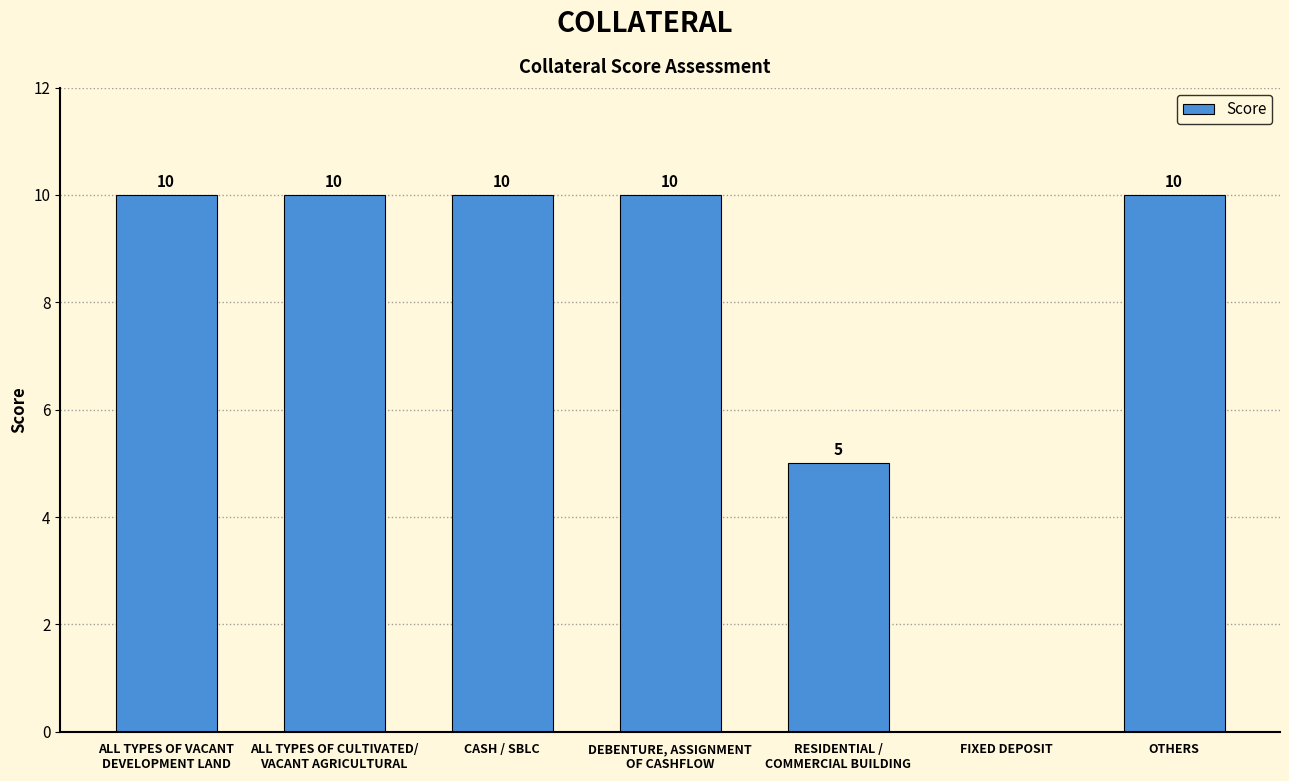

What is the change in value from FIXED DEPOSIT to OTHERS?

+10